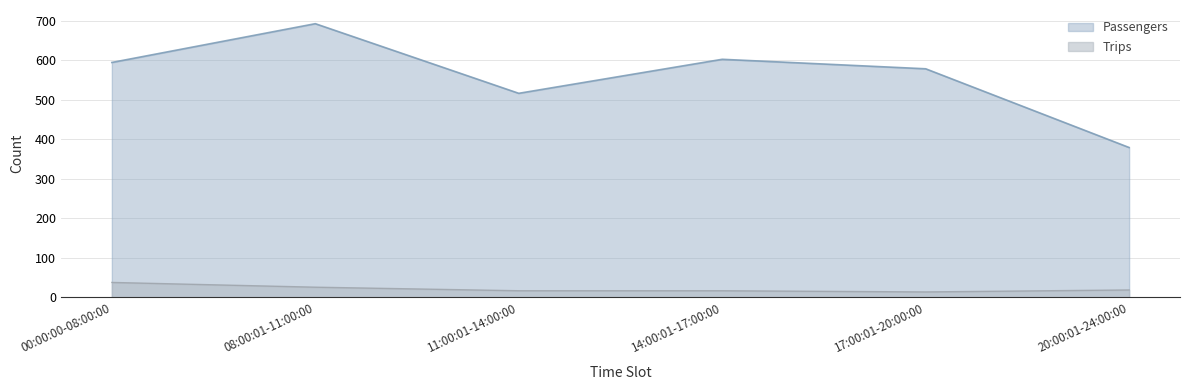

What is the sum of all Passengers values?

3361